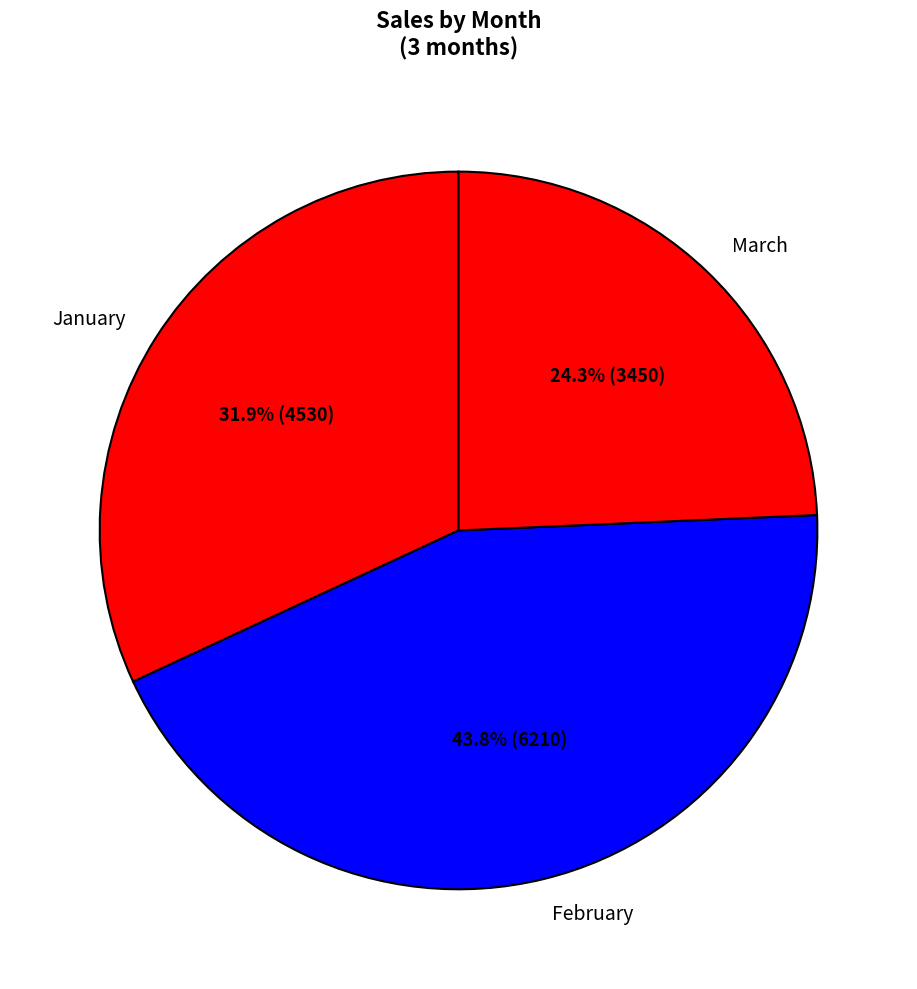

How many segments does this pie chart have?

3